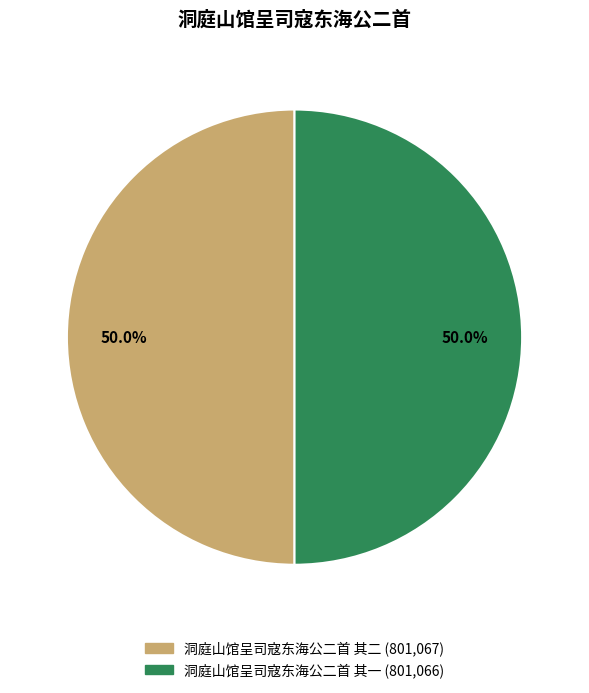

Approximately how many times larger is the value at 洞庭山馆呈司寇东海公二首 其二 compared to 洞庭山馆呈司寇东海公二首 其一?

1.0